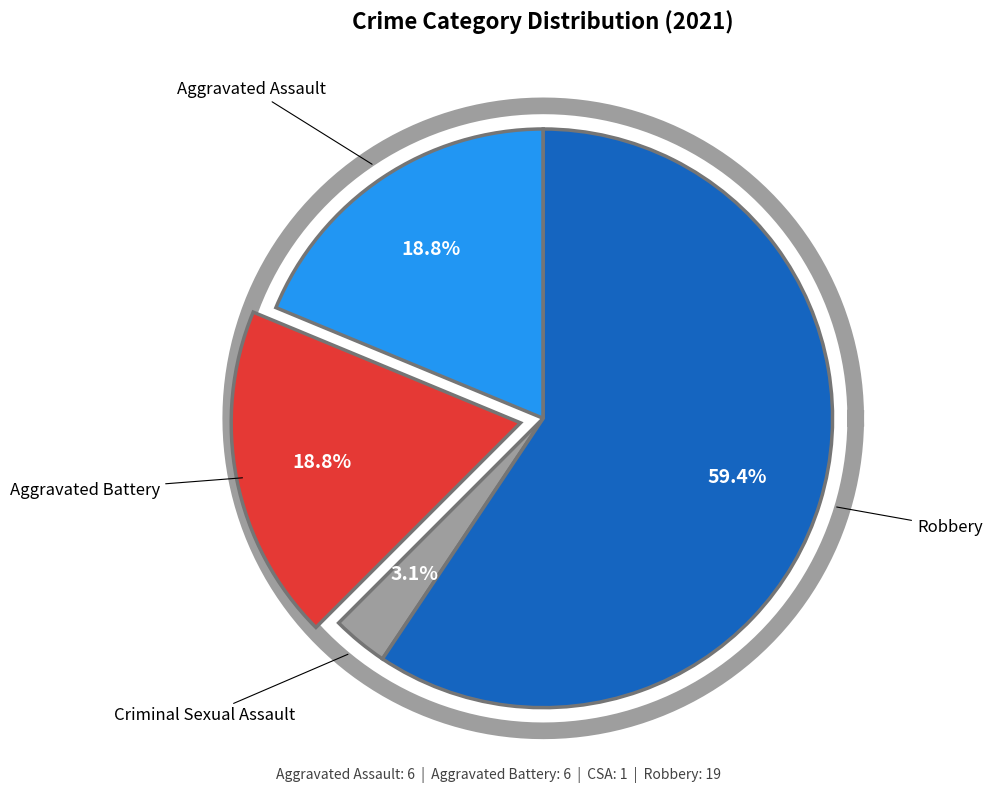

Which category has the biggest portion of the pie?

Robbery